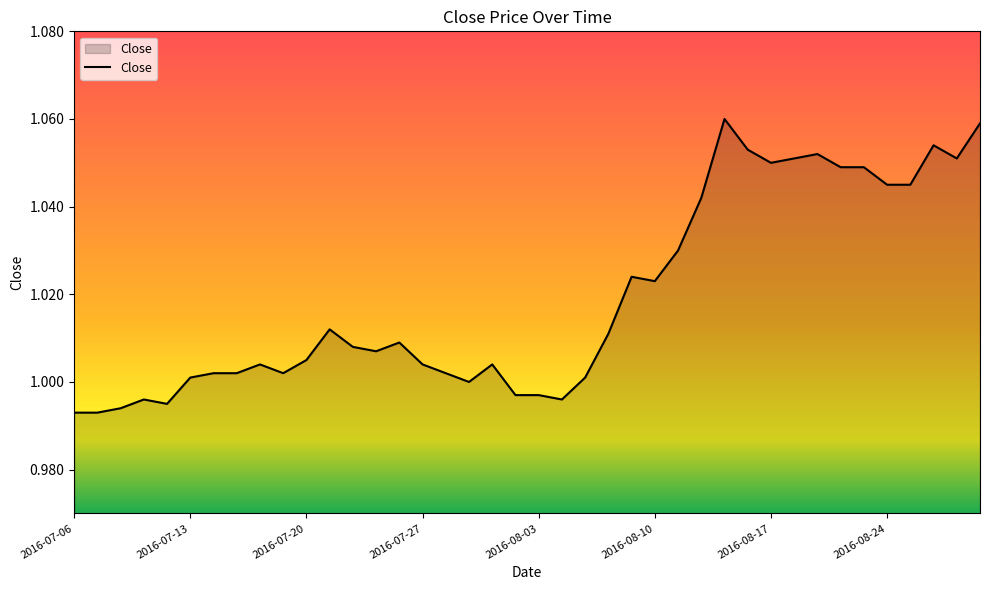

Does the chart display data point markers on the line(s)?

No